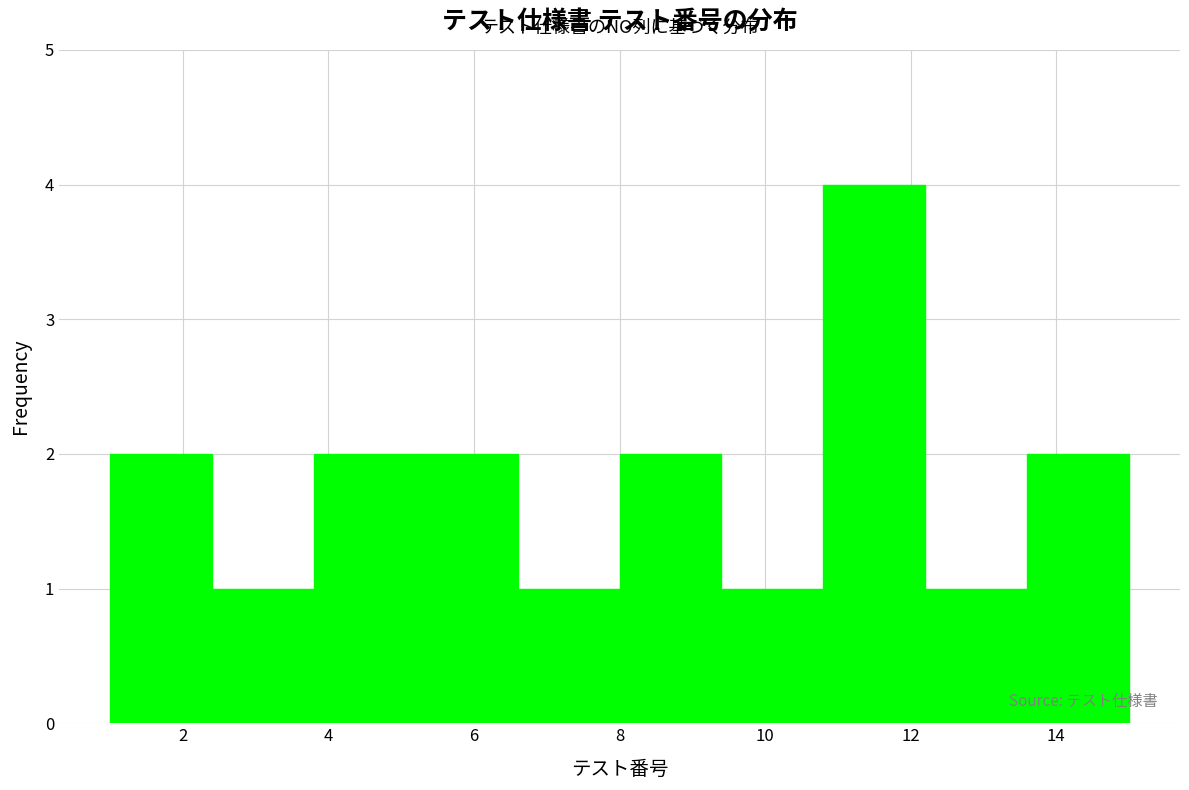

Reading left to right, transcribe this chart: for each bar, give the range it covers on the x-axis and its height. The values are not printed on the chart, so give them approximately, as read against the axis.

1.0 to 2.4: 2
2.4 to 3.8: 1
3.8 to 5.2: 2
5.2 to 6.6: 2
6.6 to 8.0: 1
8.0 to 9.4: 2
9.4 to 10.8: 1
10.8 to 12.2: 4
12.2 to 13.6: 1
13.6 to 15.0: 2